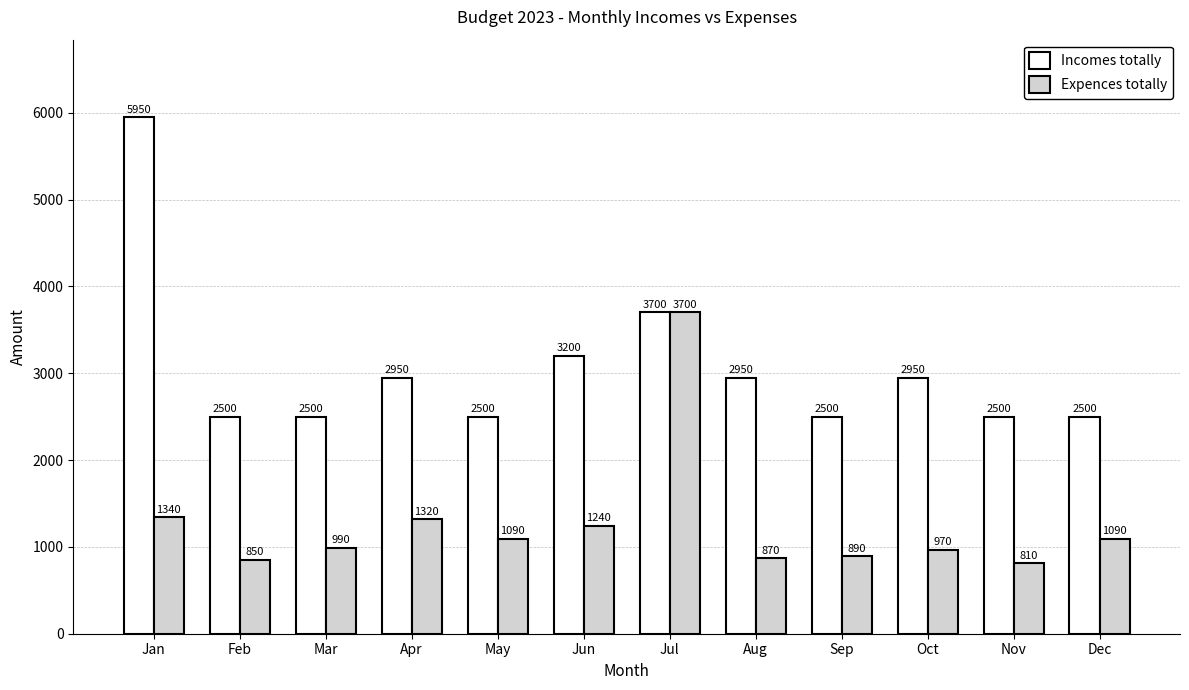

At how many categories does at least one series exceed 4159?

1